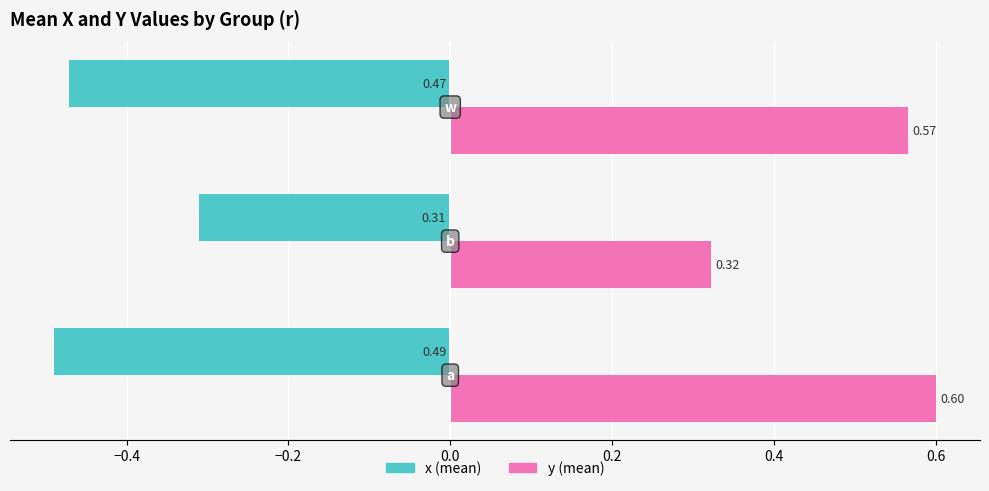

At how many categories does at least one series exceed 0?

3